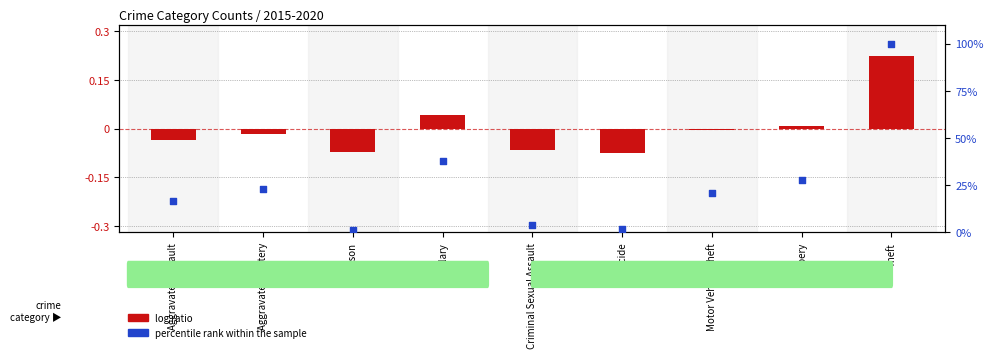

At how many categories does at least one series exceed 89?

1